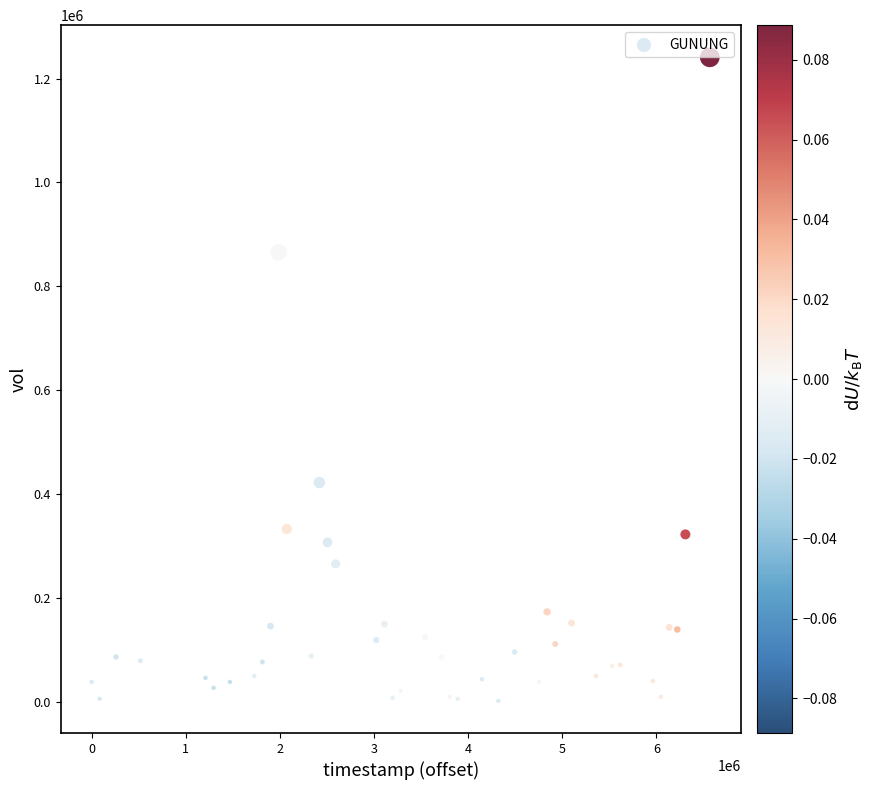

What Y value in the scatter plot is closest to 621434?

422222